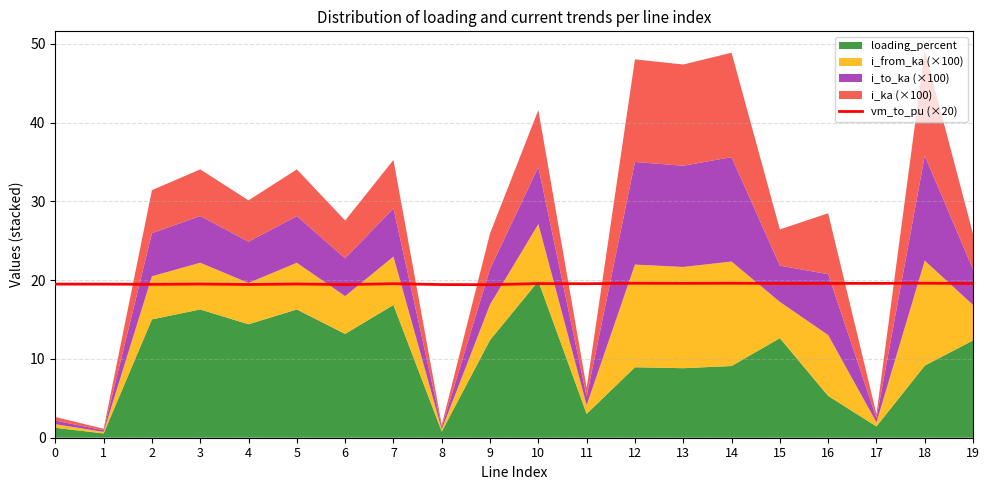

True or false: the data shows 29.9 at 12.

False